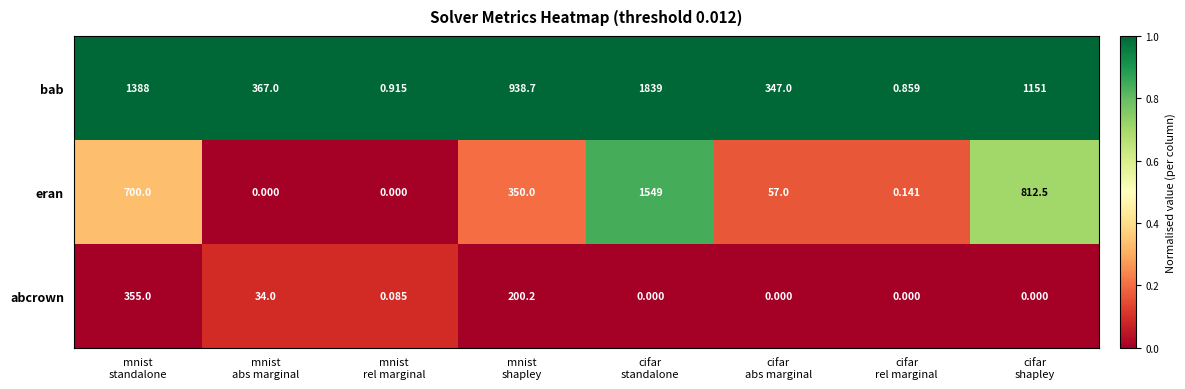

How many categories are shown in the chart?

8